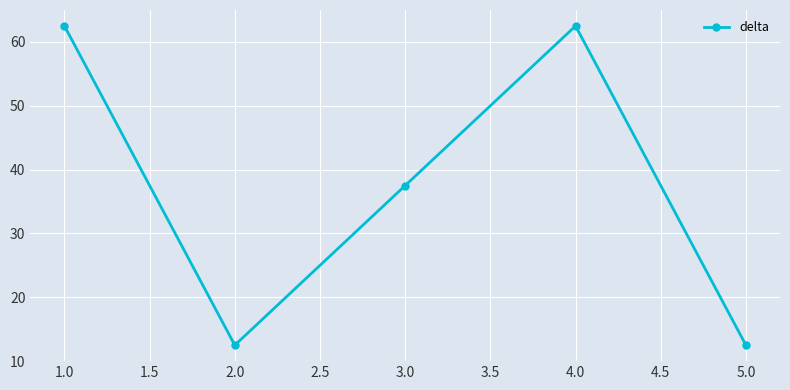

What is the maximum value shown in the chart?

62.5